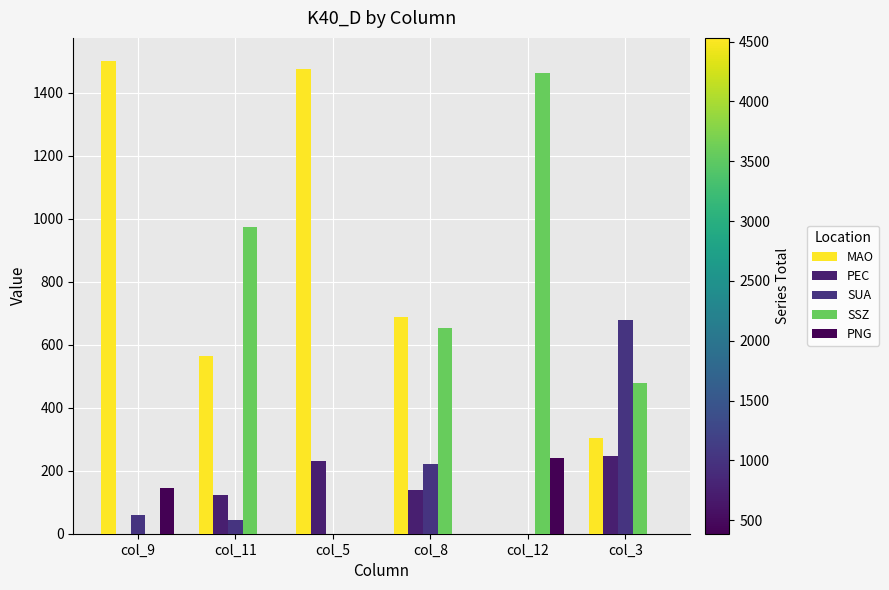

How many distinct data groups are displayed?

5